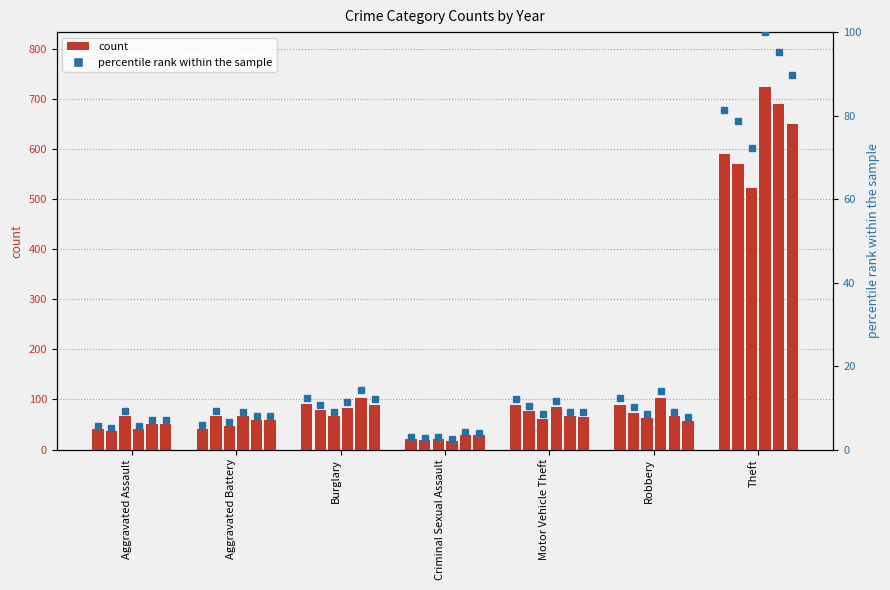

Is it true that the value at Theft is 81.4?

True